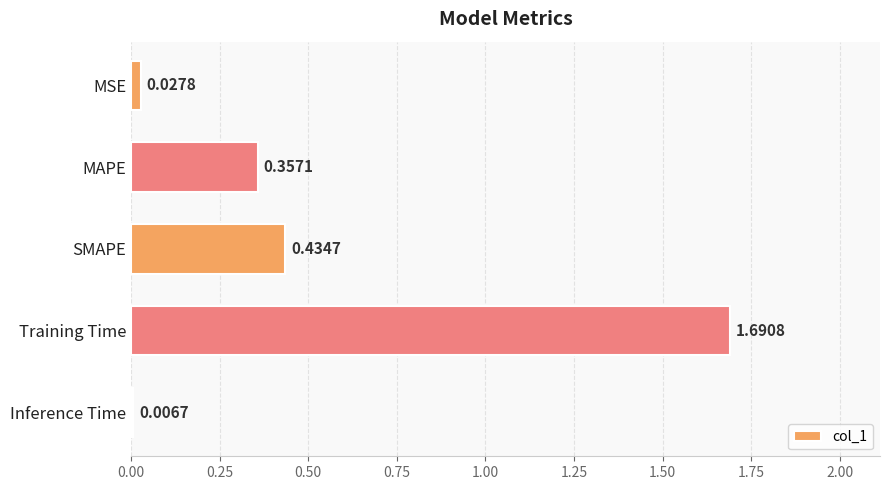

Which label corresponds to the largest value in the chart?

Training Time